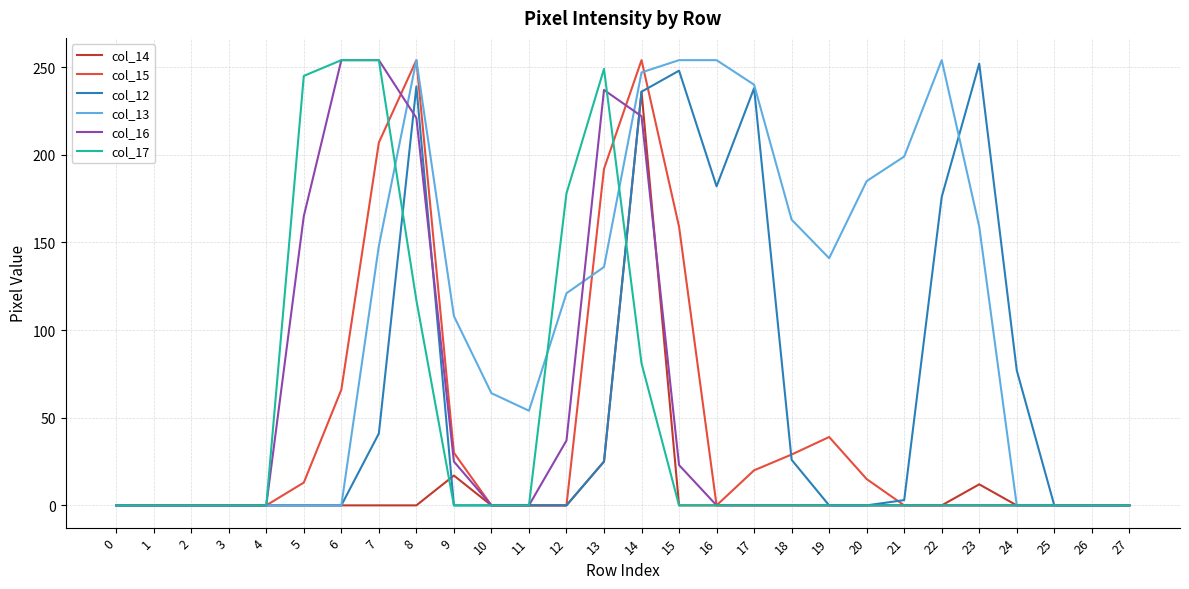

What is the spread (max minus min) of values at 5?

245